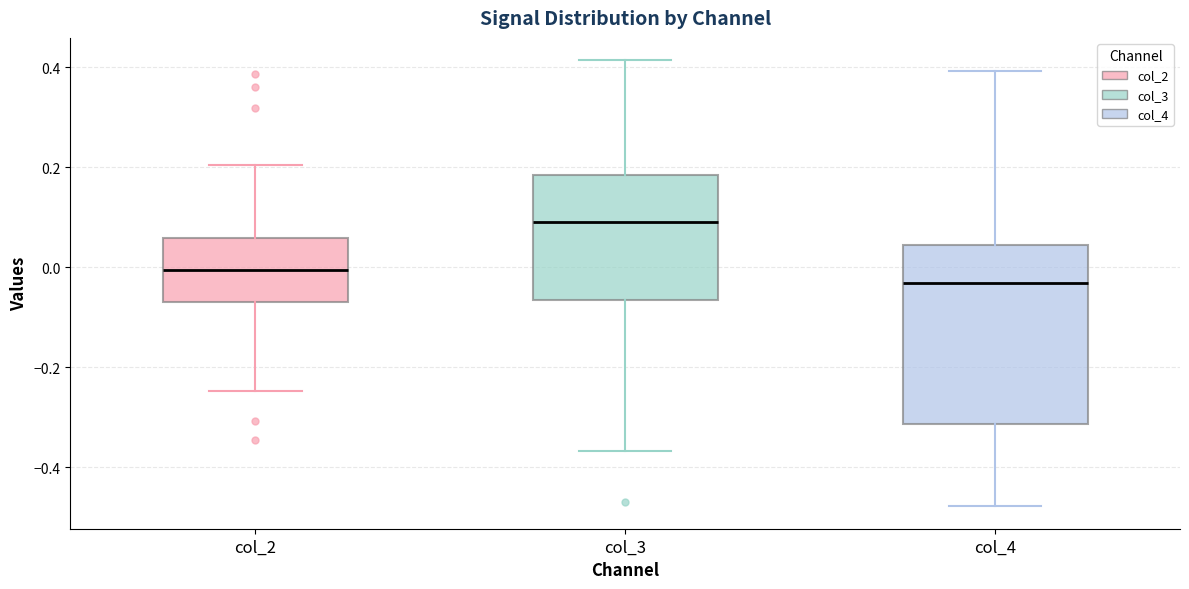

Where is the upper edge of the box for col_3 on the y-axis? The values are not printed on the chart, so give them approximately, as read against the axis.

0.18